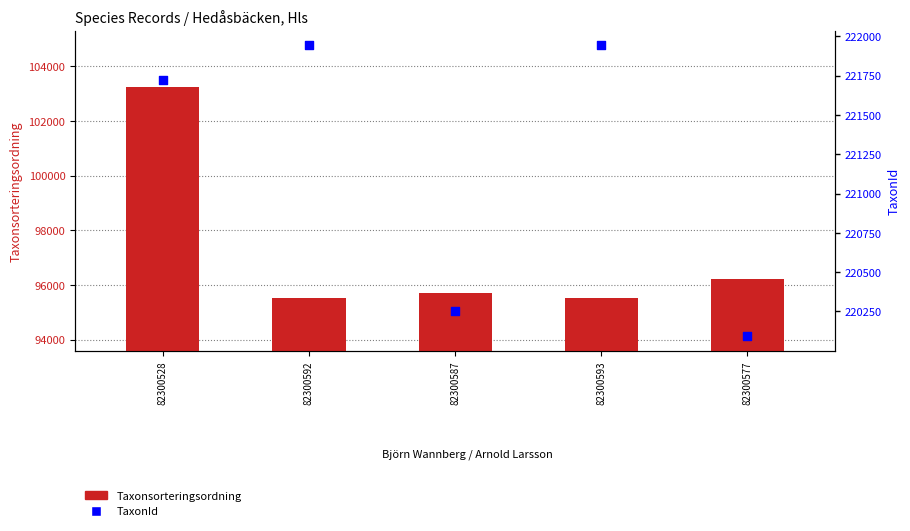

What is the total value across all series at 82300528?

324975